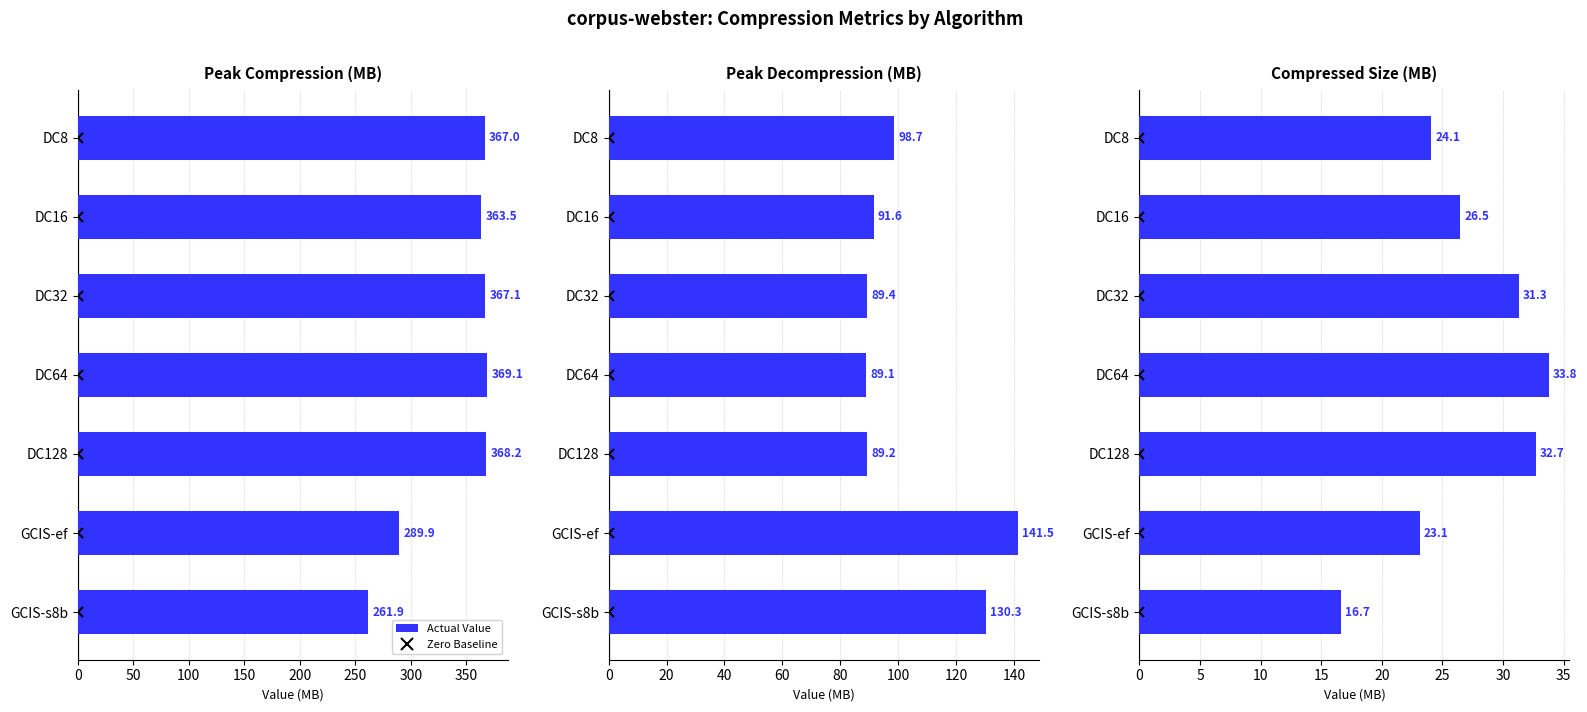

What is the highest value of the Peak Compression (MB) series?

369.1